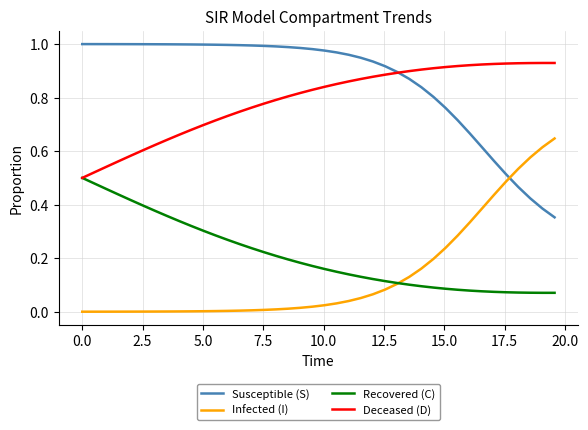

List the series in order of their peak value, highest first.

Susceptible (S), Deceased (D), Infected (I), Recovered (C)